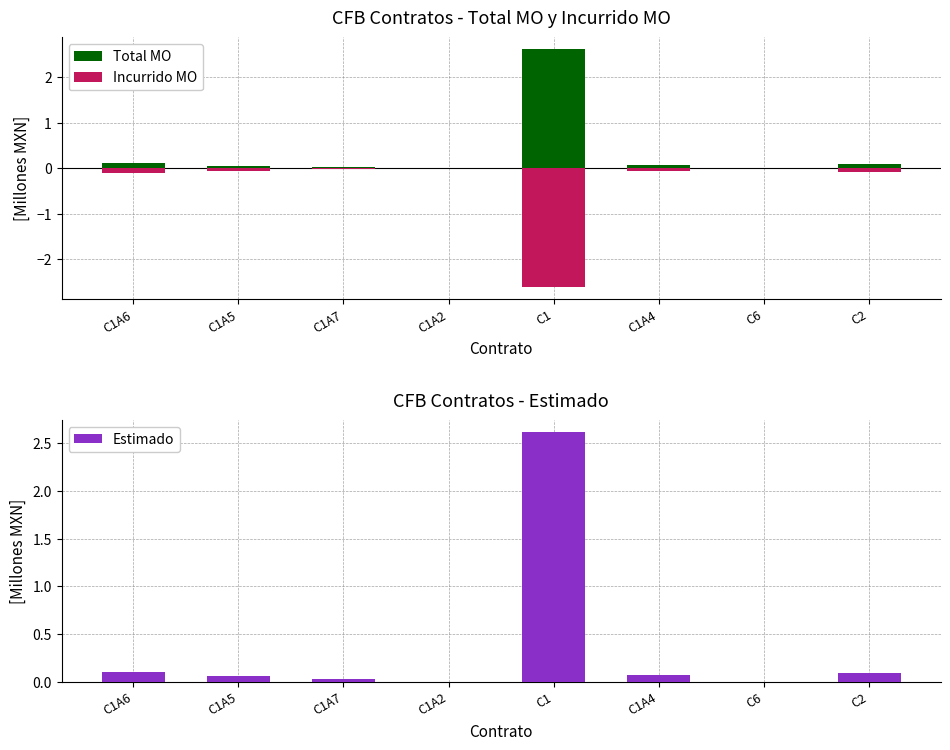

What position from the left is C1A6?

1